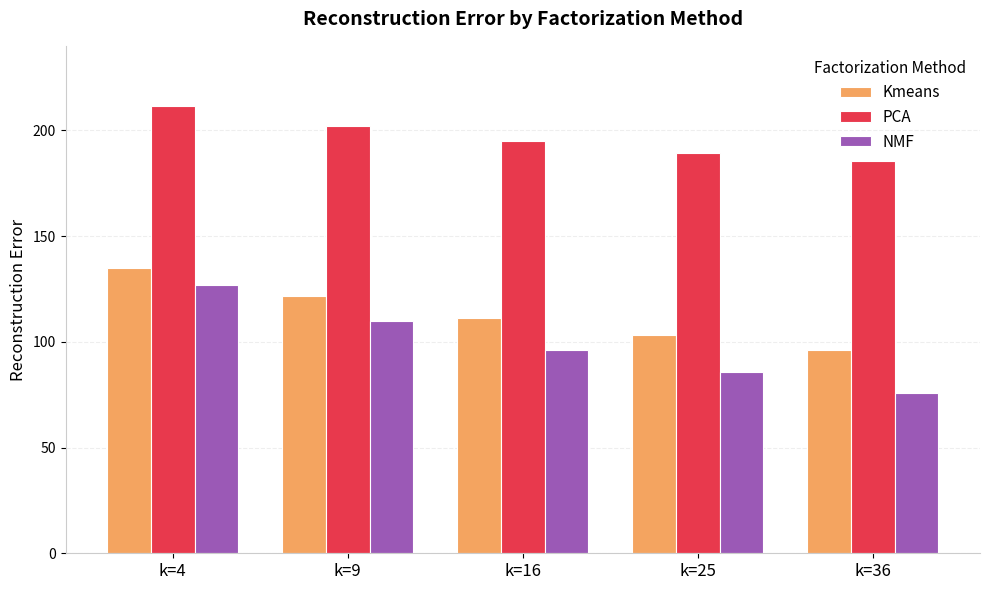

What is the smallest value displayed?

75.6